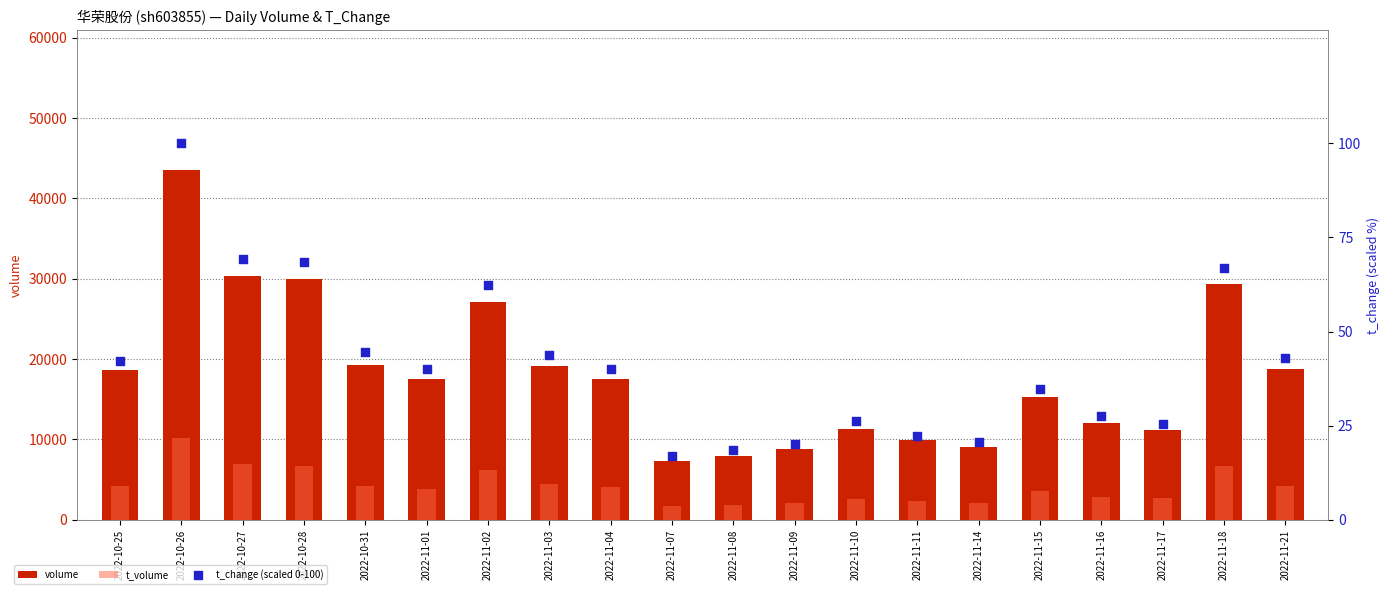

At how many categories does at least one series exceed 29421?

3